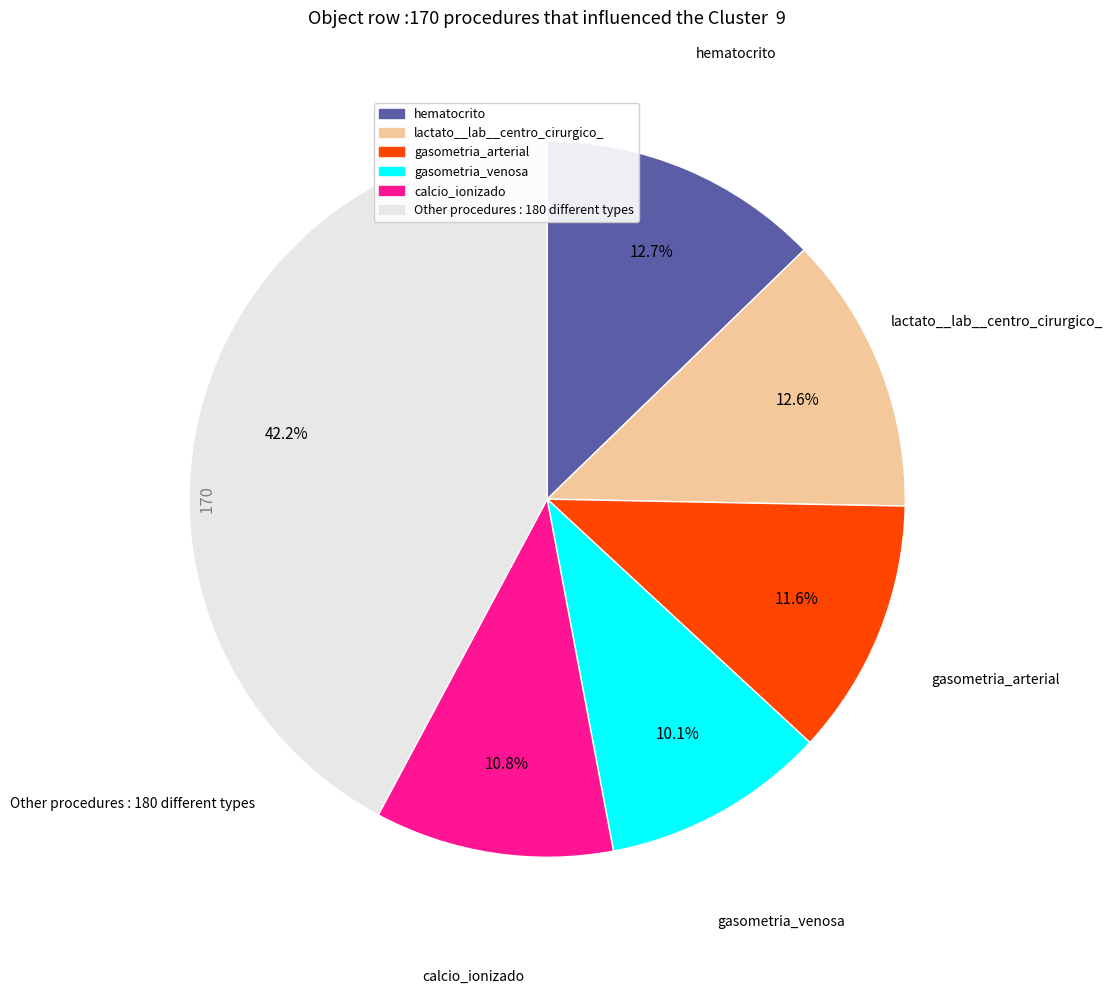

Is there any slice that represents more than half of the pie?

No